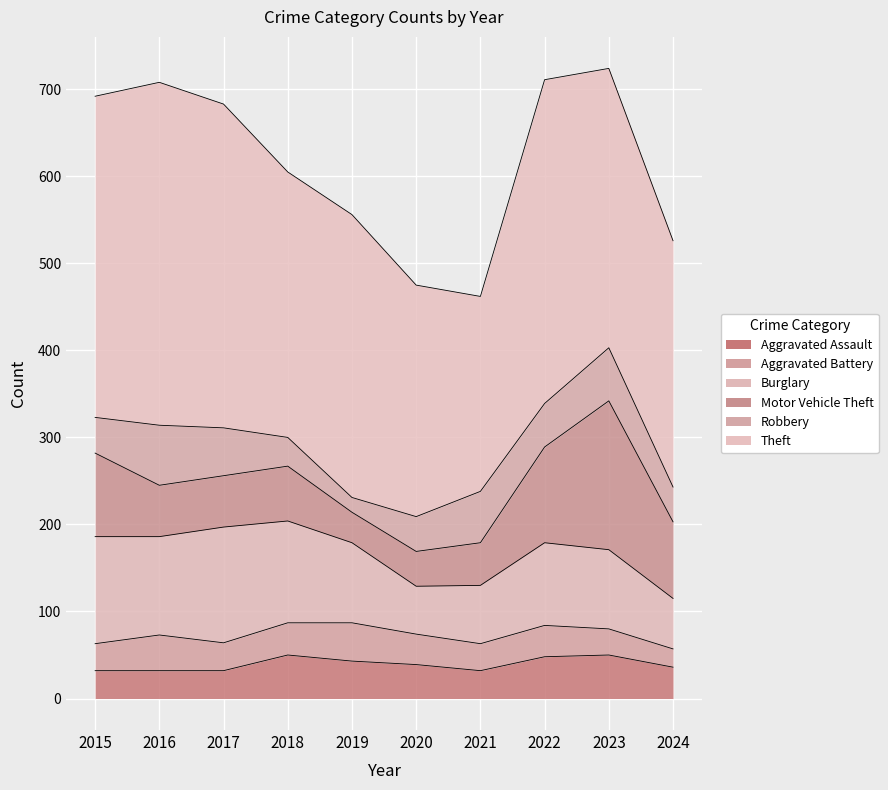

Which series changed the most between 2016 and 2019?

Theft